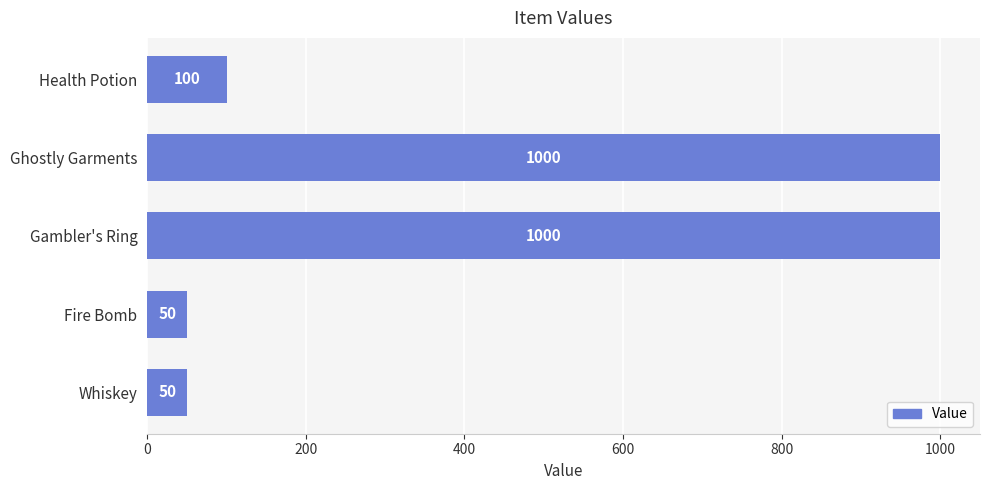

Are the bars grouped side by side (vs. stacked)?

No